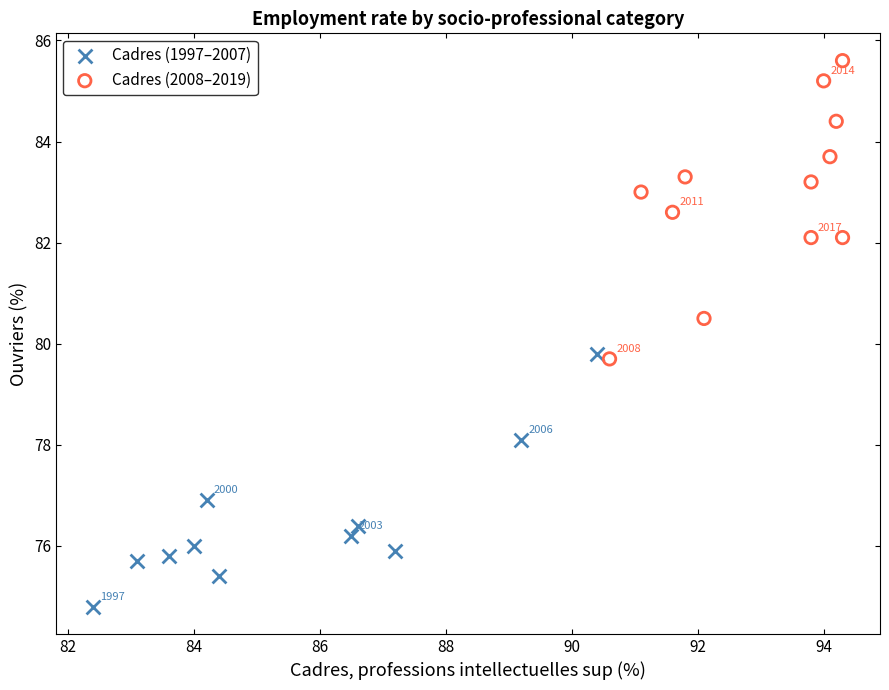

Which series contains the highest Y value?

Cadres (2008–2019)